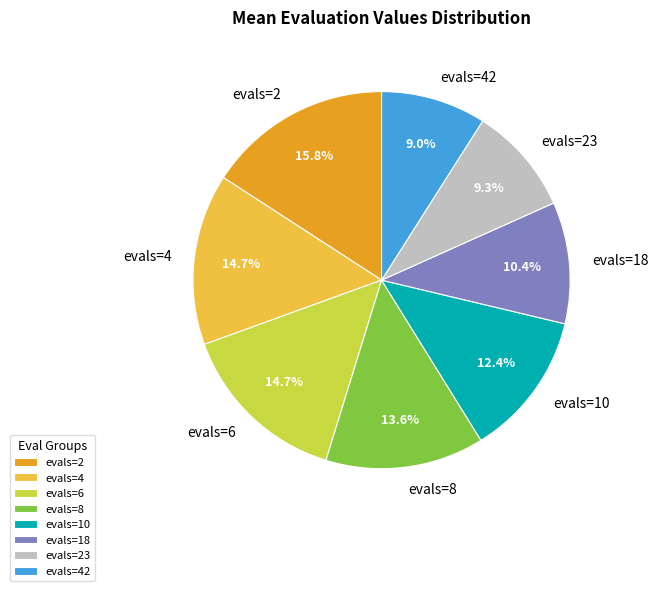

Does evals=42 account for over 50% of the chart?

No